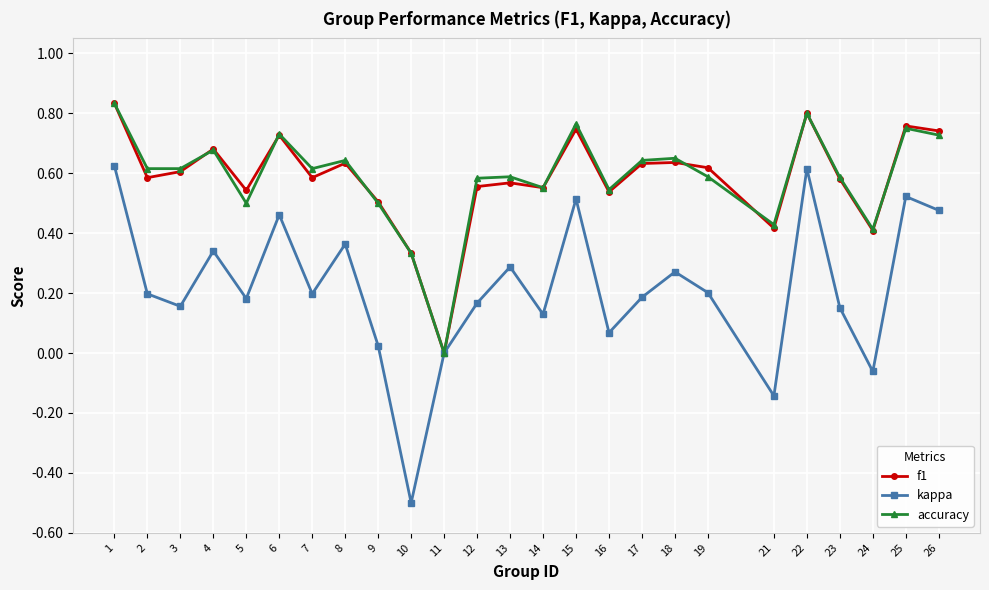

The value of kappa at 18 is 0.1. True or false?

False